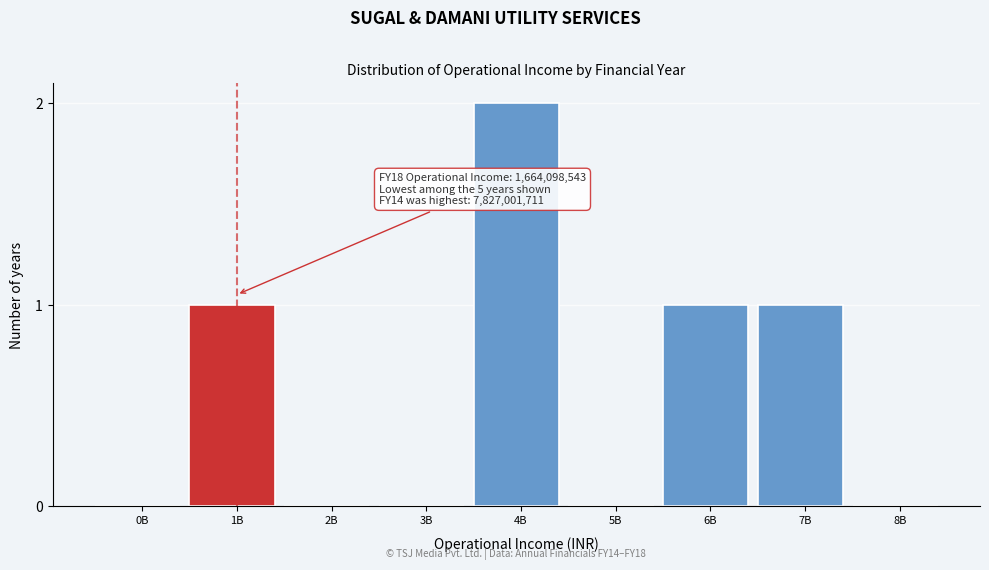

Reading left to right, extract all data points from this chart.

0B=0	1B=1	2B=0	3B=0	4B=2	5B=0	6B=1	7B=1	8B=0